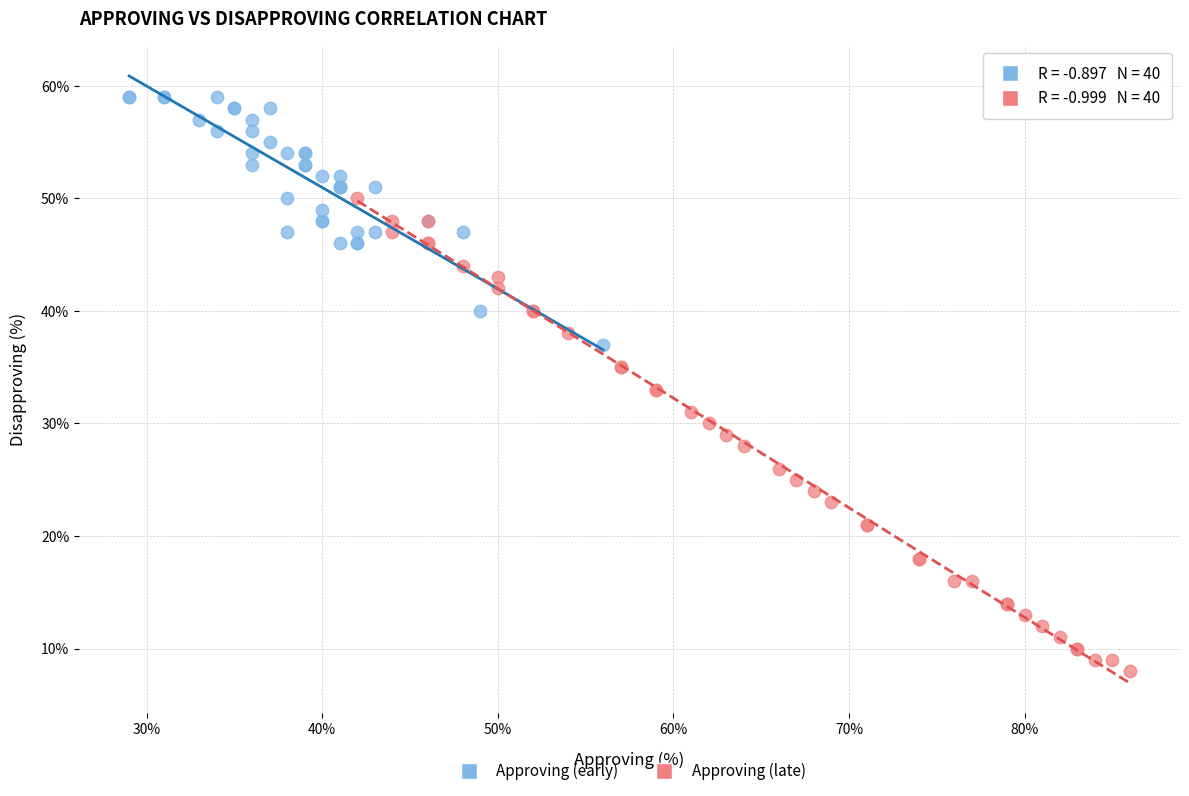

Which series reaches the minimum Y coordinate?

Approving (late)